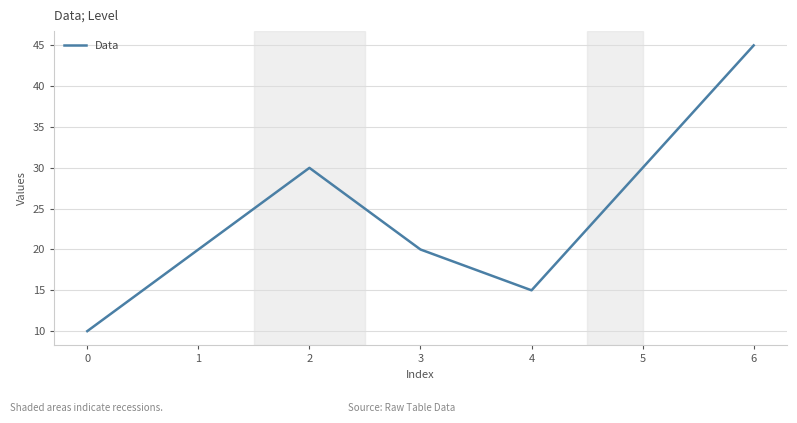

Count the values in the range 15 to 30.

5